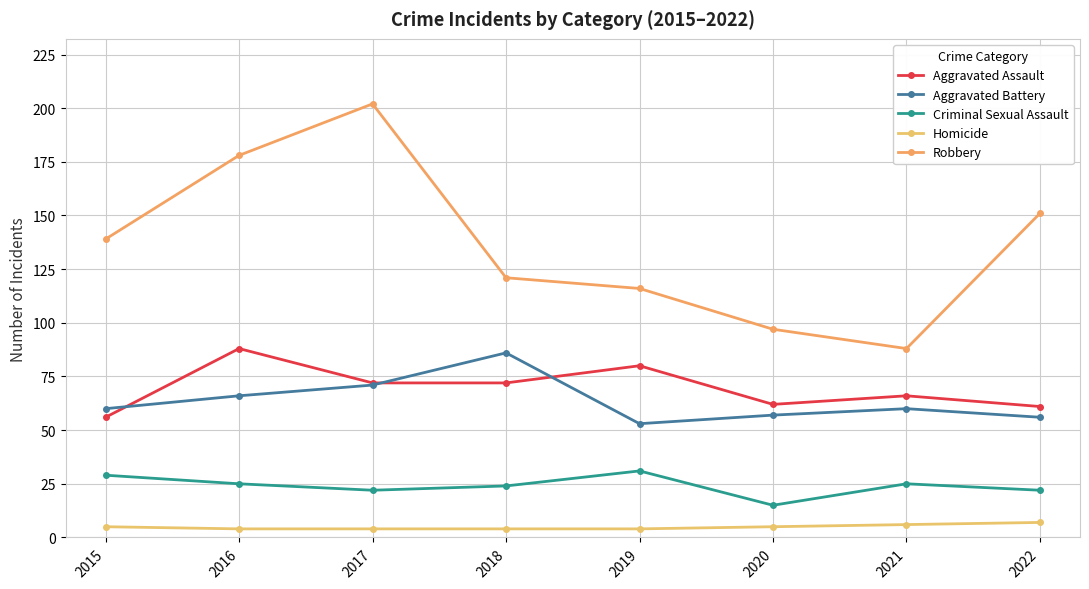

Is it true that Aggravated Assault equals 59 at 2016?

False